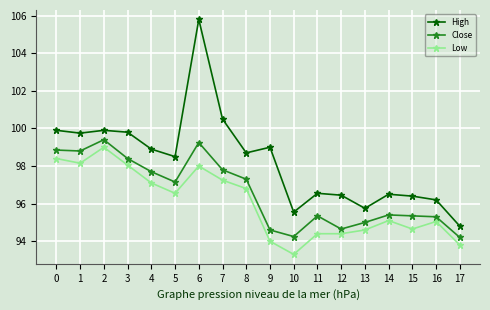

Which series has the largest total across all categories?

High